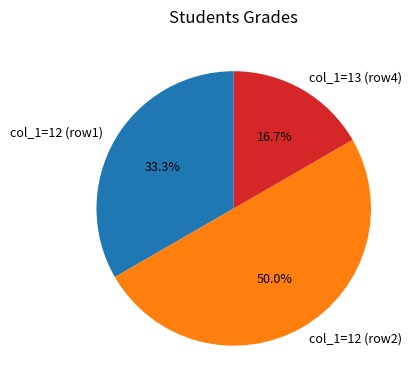

Which category has the smallest portion of the pie?

col_1=13 (row4)